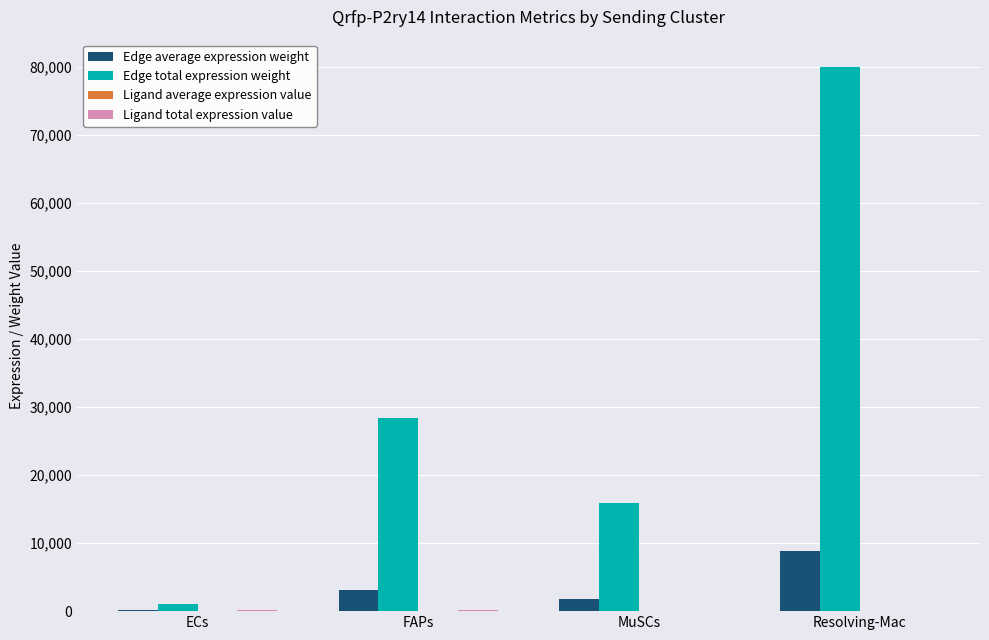

What is the spread (max minus min) of values at MuSCs?

15858.6